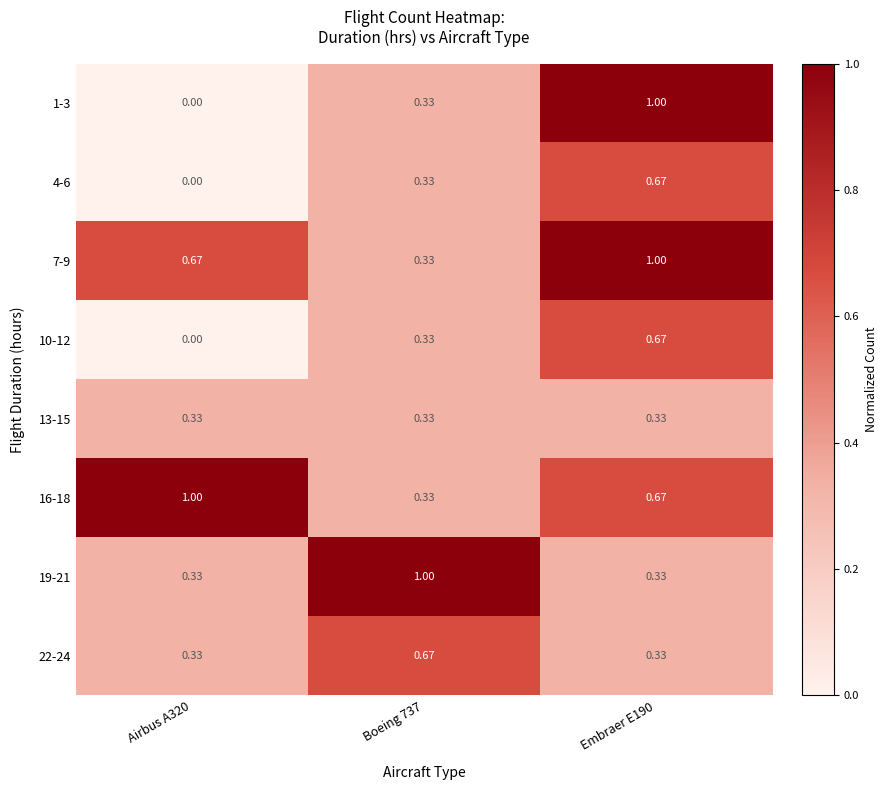

Is the value of 7-9 at Embraer E190 greater than the value of 22-24 at Airbus A320?

Yes